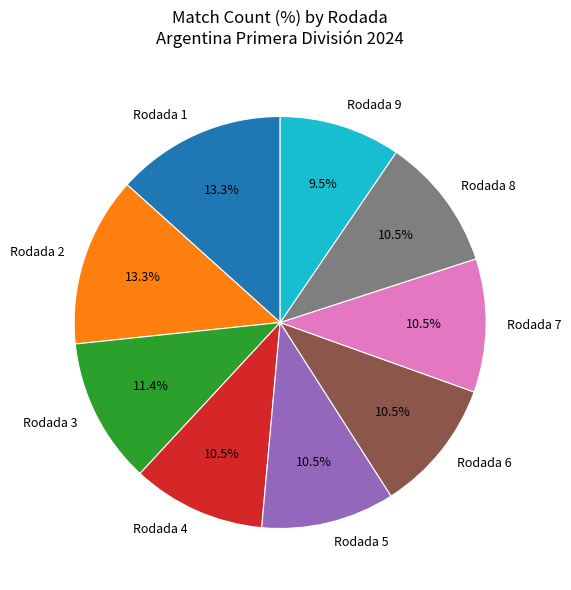

To the nearest percent, what is the difference between the largest and smallest slice percentages?

4%